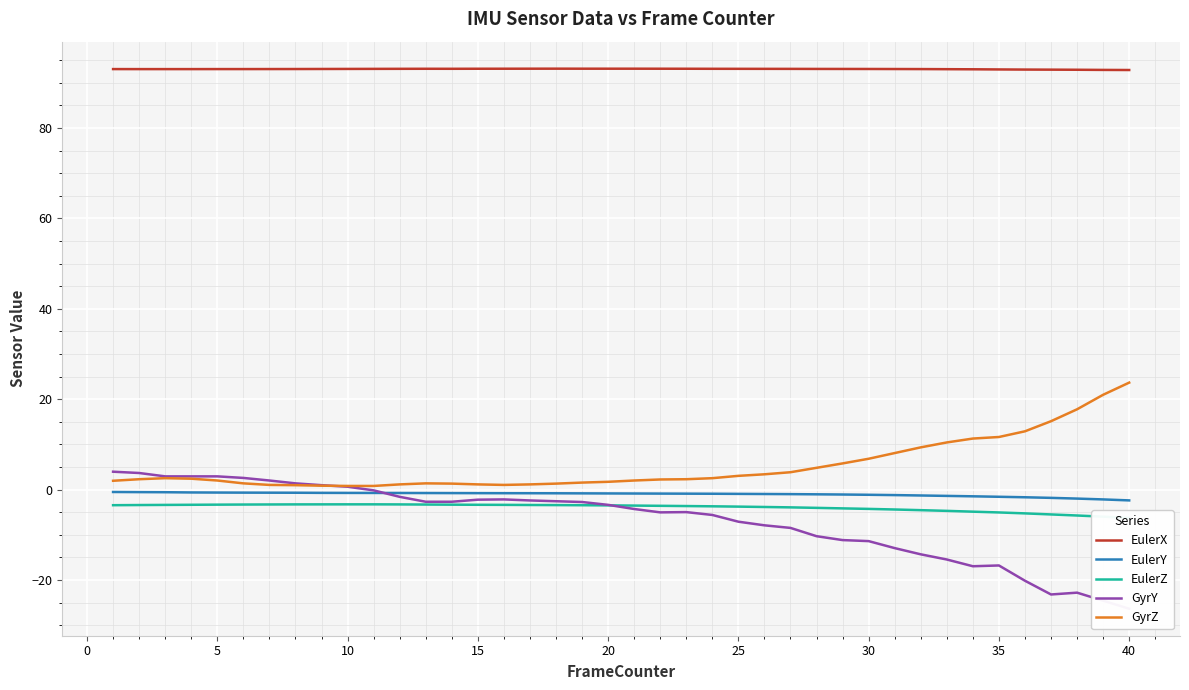

What is the highest value of the GyrZ series?

23.7